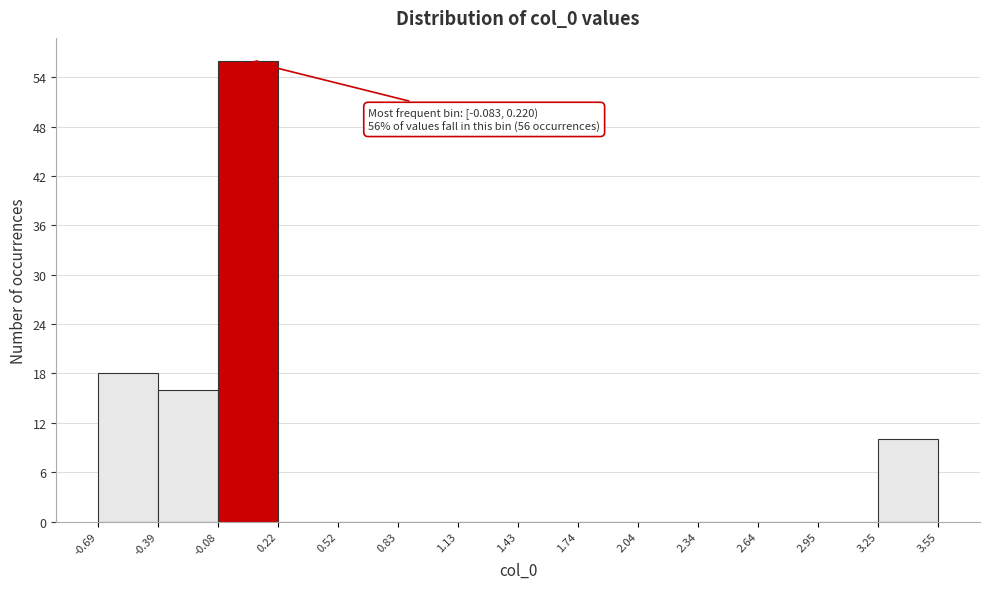

Over which range of the x-axis is the bar tallest?

-0.08 to 0.22